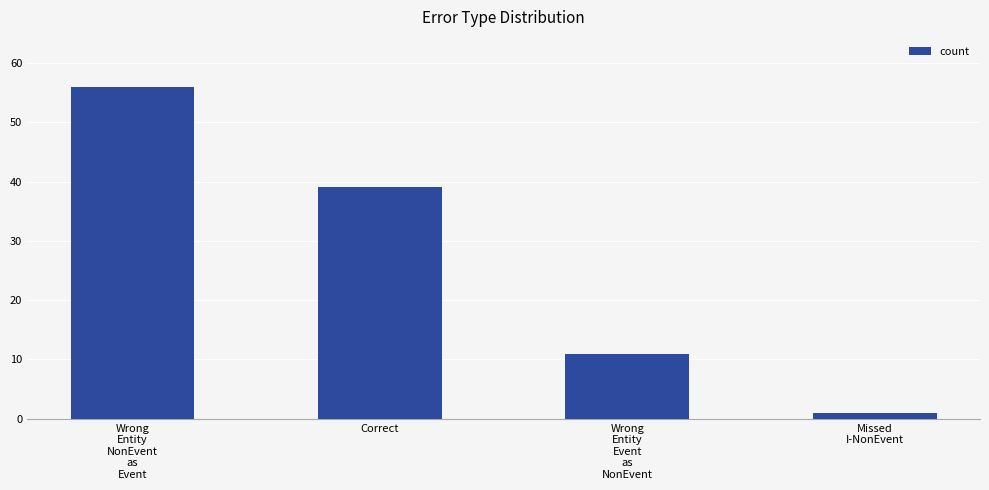

What is the difference between the values at Wrong
Entity
NonEvent
as
Event and Wrong
Entity
Event
as
NonEvent?

45